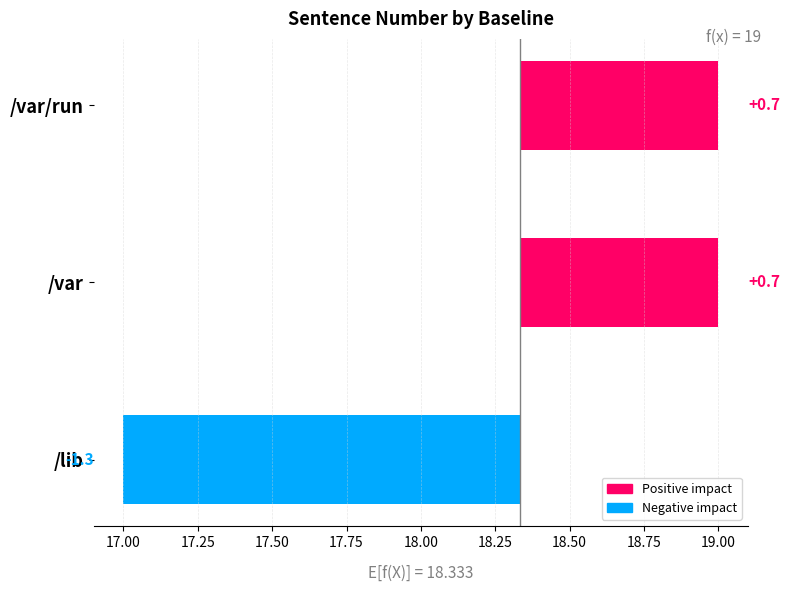

Reading left to right, list all the values displayed in this chart.

-1.3	0.7	0.7